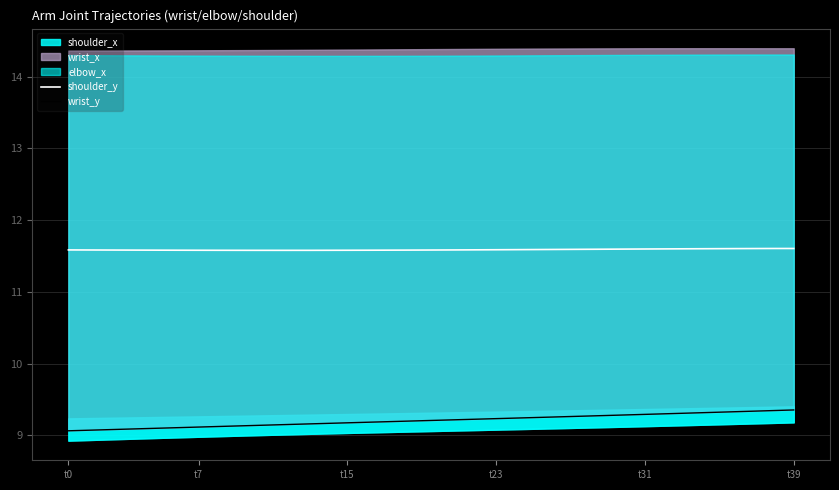

At which label is wrist_y closest to 9?

t0